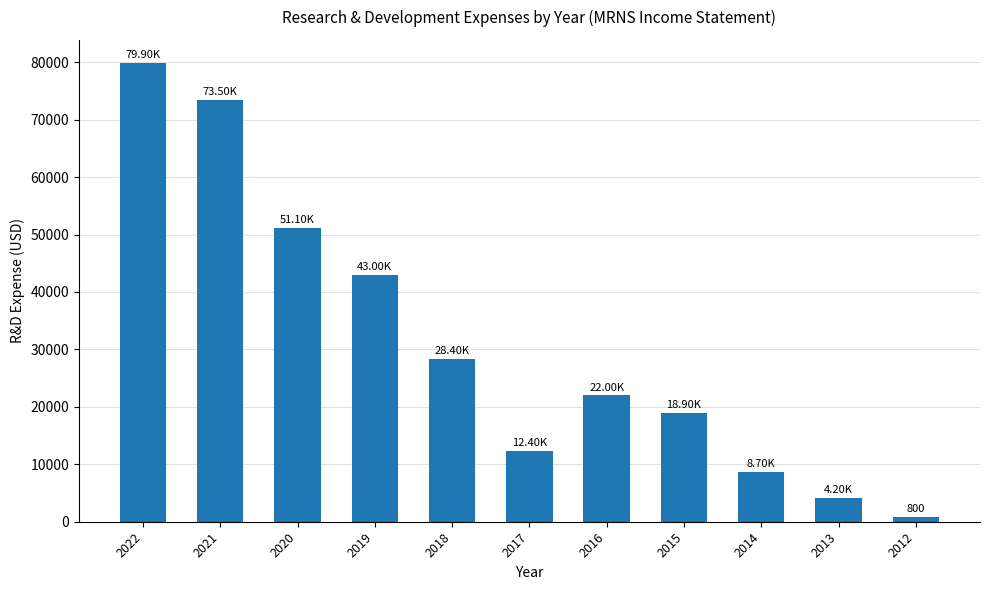

Approximately how many times larger is the value at 2019 compared to 2016?

2.0